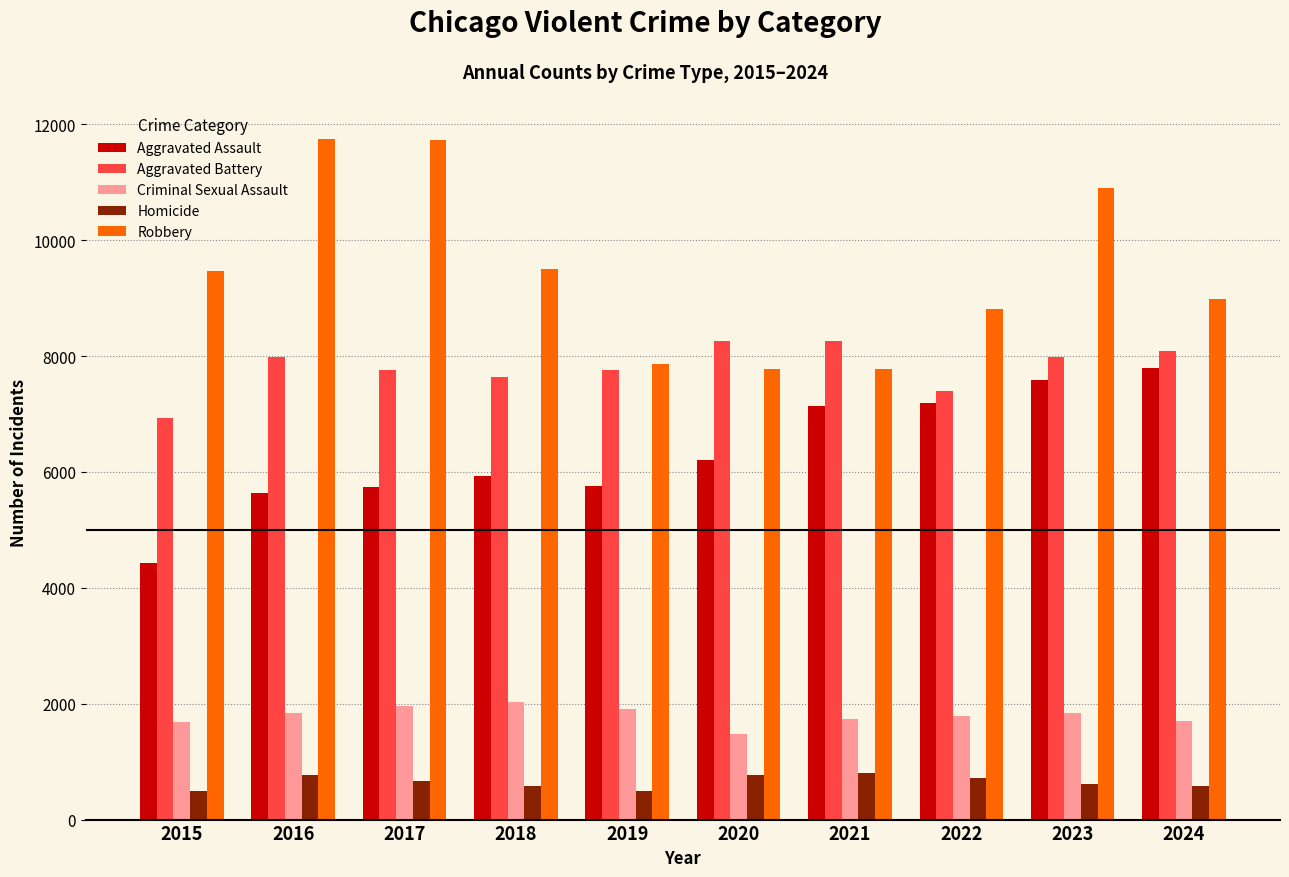

Count the number of categories in the chart.

10